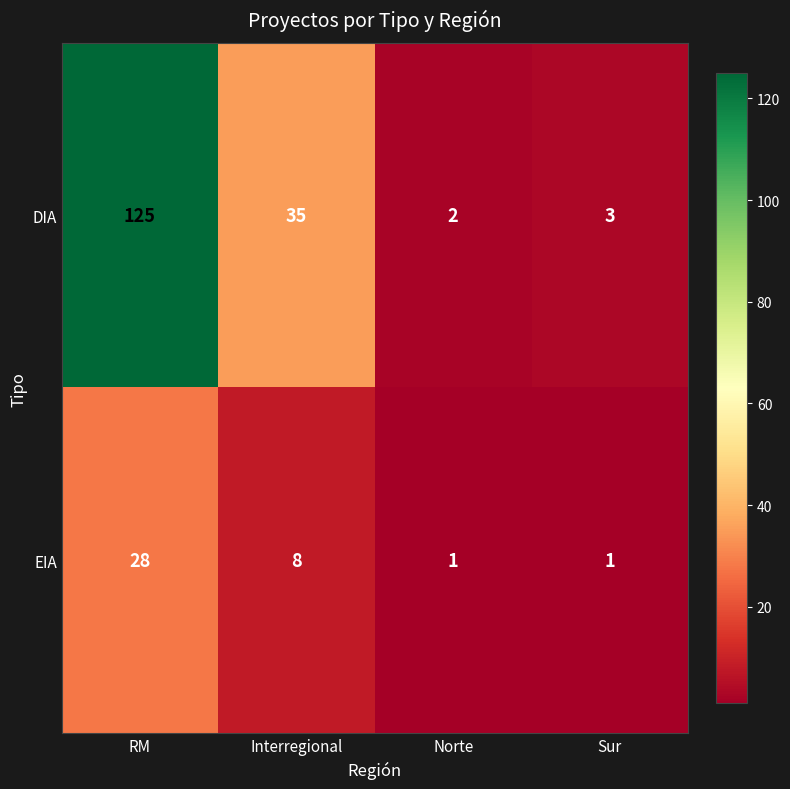

Is it true that EIA equals 8 at Interregional?

True